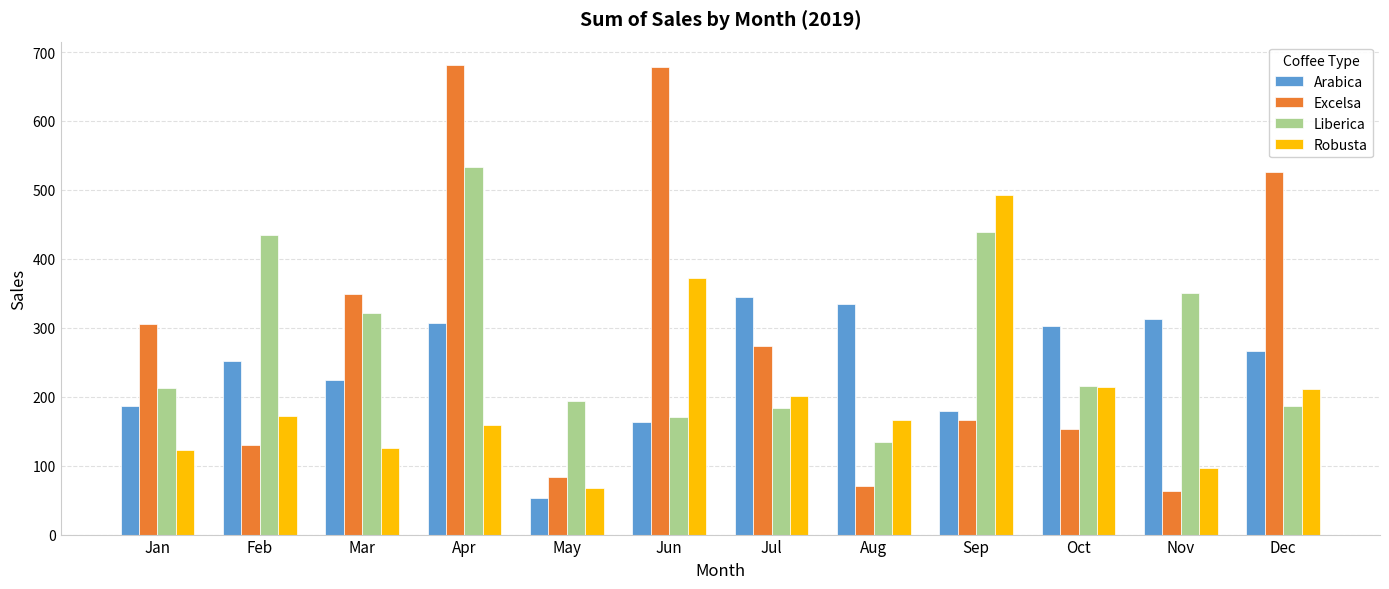

Rank the series by their maximum value, from highest to lowest.

Excelsa, Liberica, Robusta, Arabica